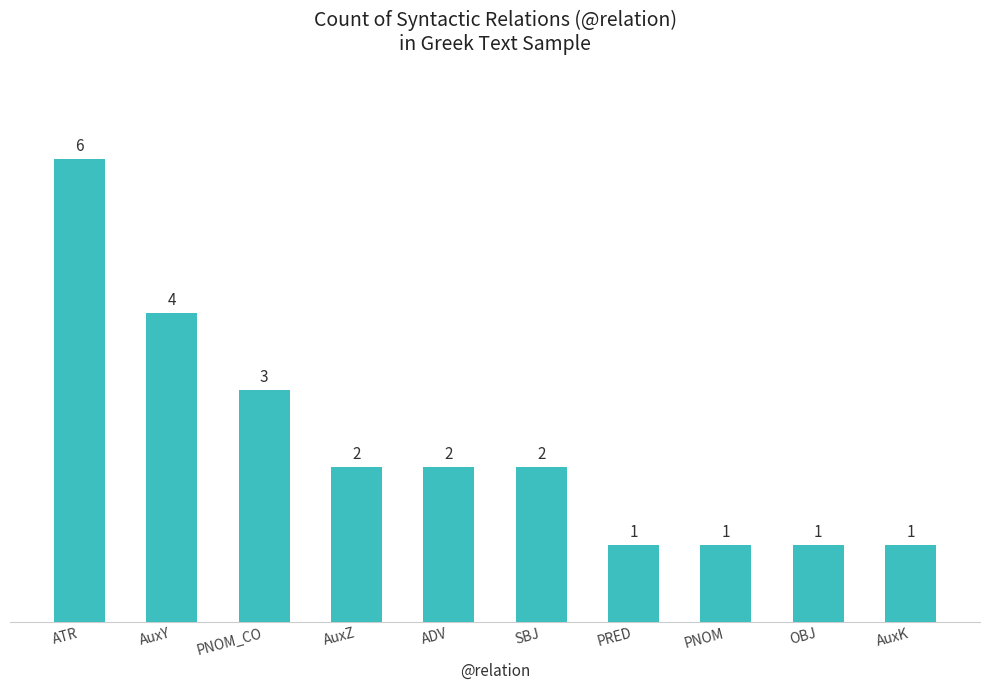

At which label does the data first exceed 2?

ATR